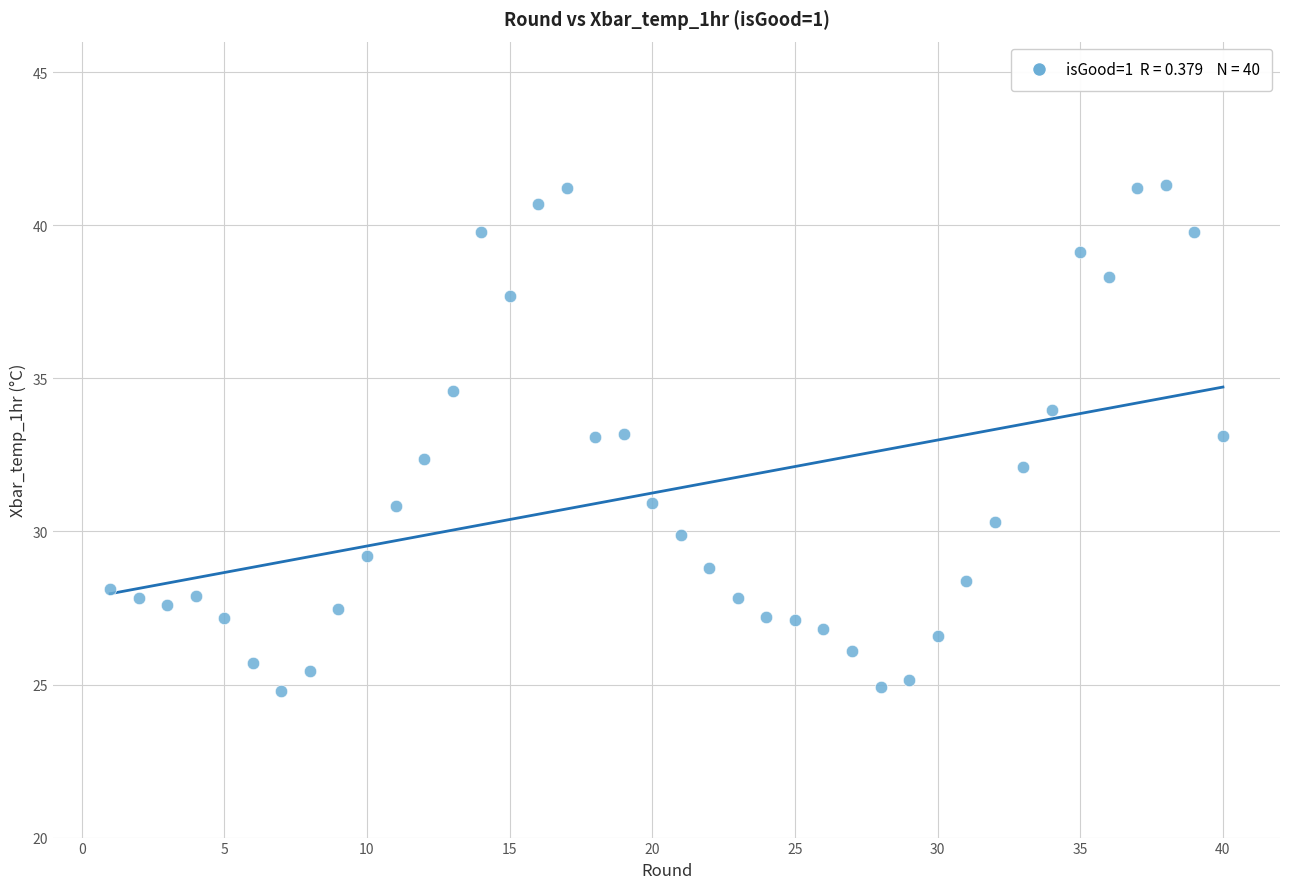

What is the range of Y values (max minus min)?

16.5